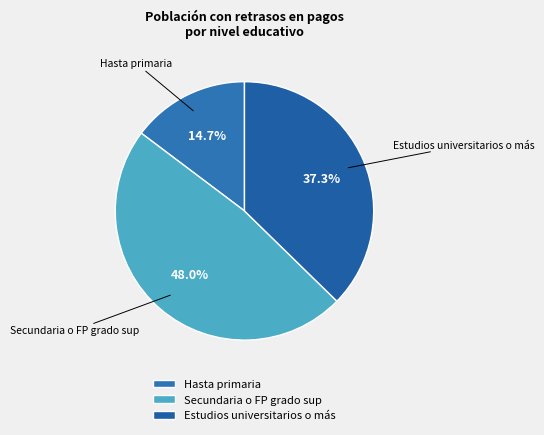

Between Hasta primaria and Estudios universitarios o más, which is larger?

Estudios universitarios o más